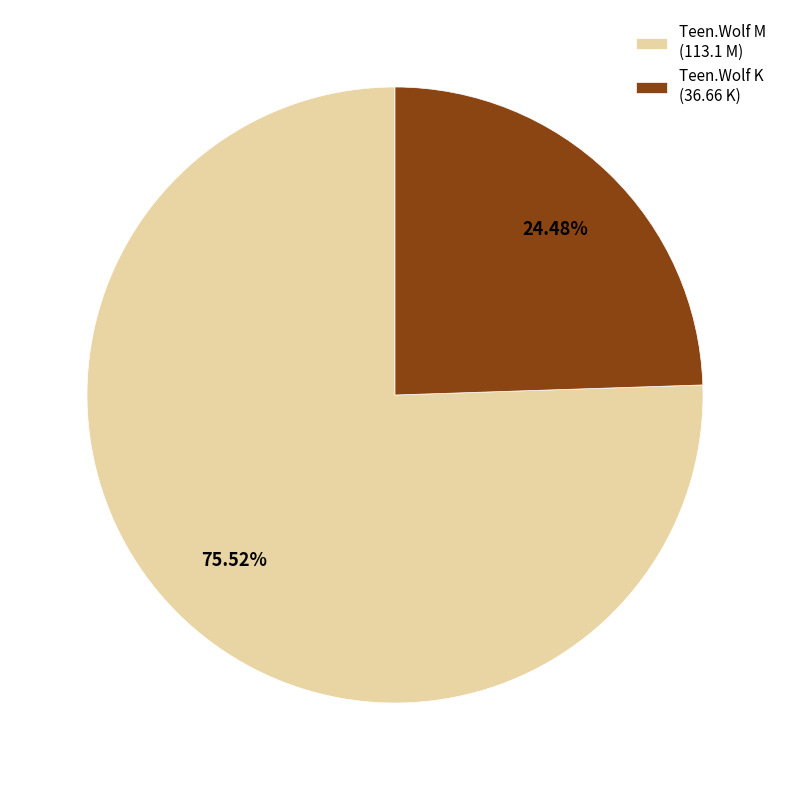

What is the majority slice?

Teen.Wolf M (113.1 M)